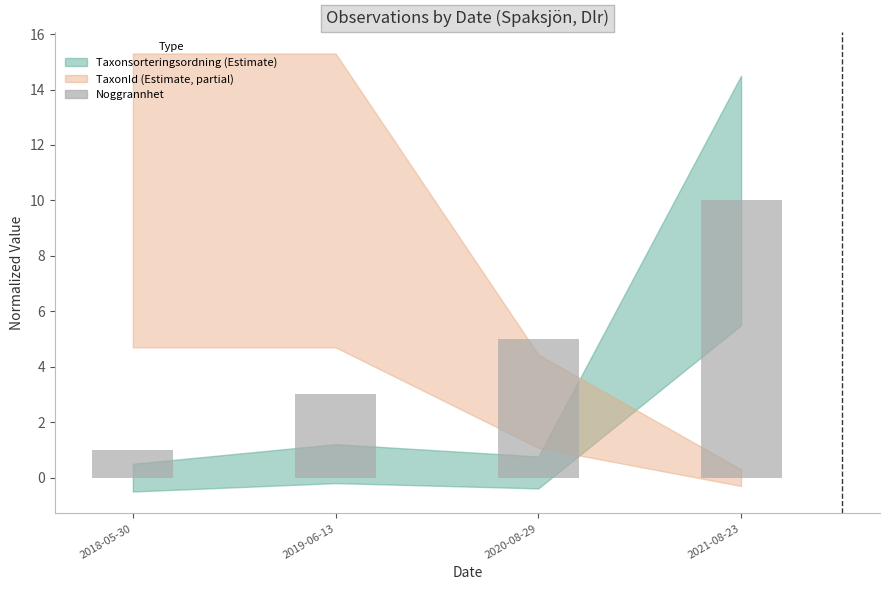

The value at 2019-06-13 is 3. True or false?

True